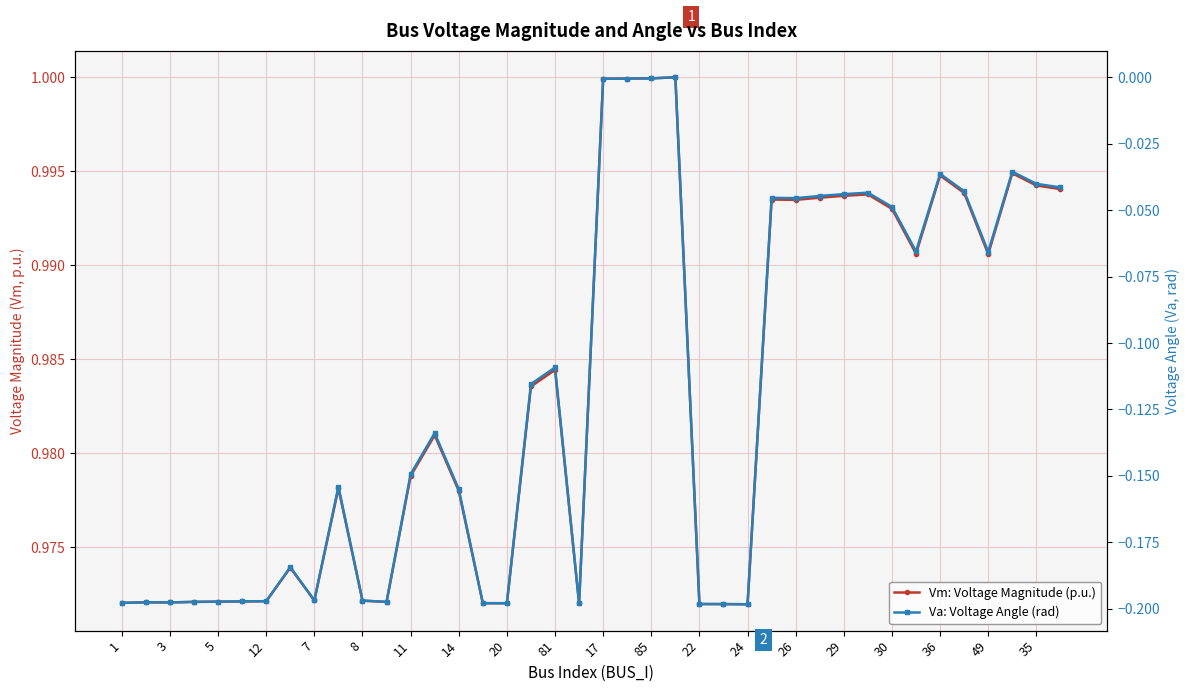

At which label is Va: Voltage Angle (rad) closest to 0?

23